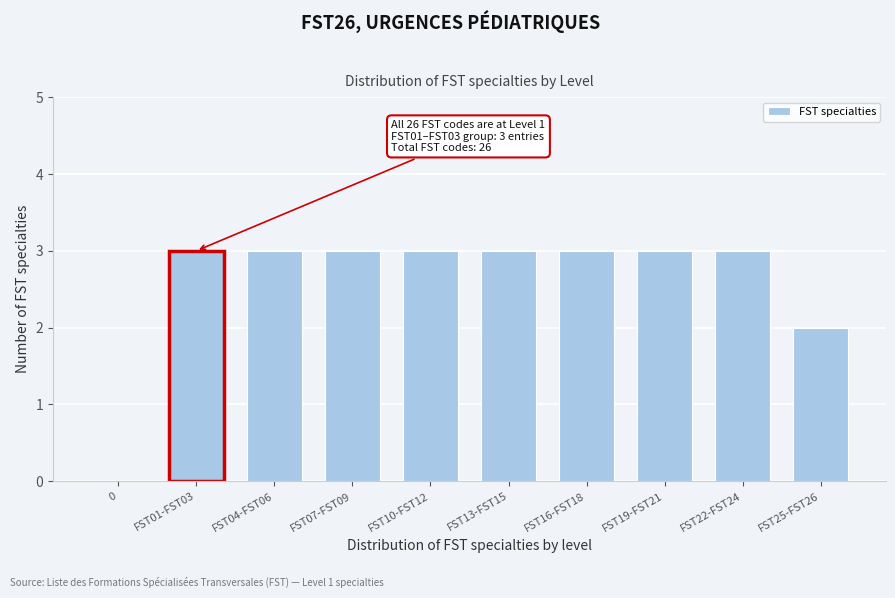

Reading left to right, extract all data points from this chart.

0=0	FST01-FST03=3	FST04-FST06=3	FST07-FST09=3	FST10-FST12=3	FST13-FST15=3	FST16-FST18=3	FST19-FST21=3	FST22-FST24=3	FST25-FST26=2